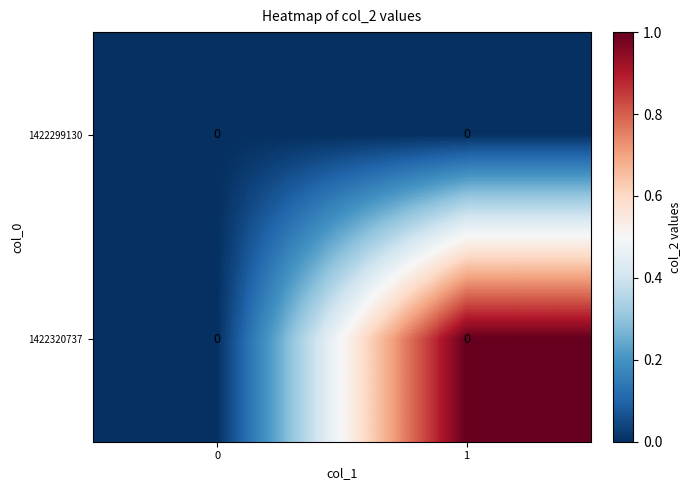

Read the 1422320737 value at 1.

1